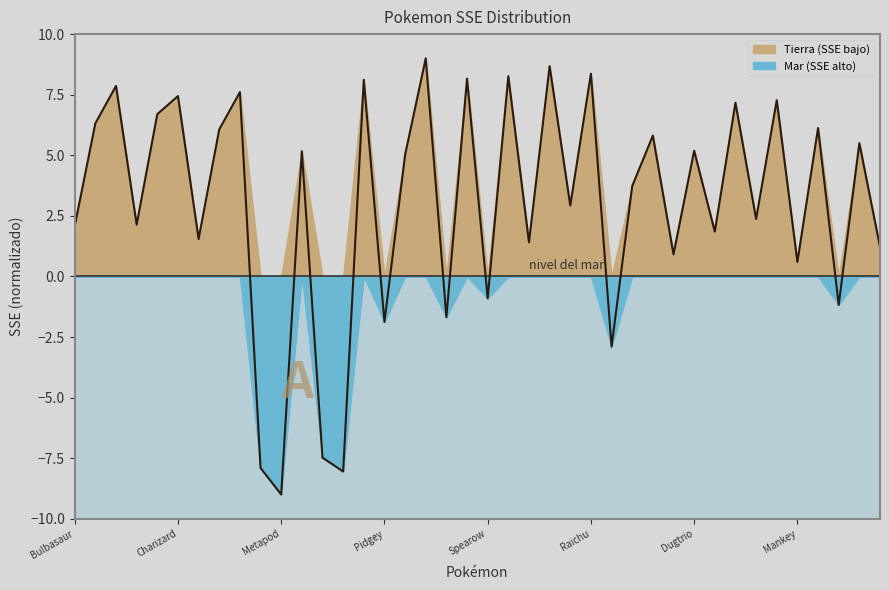

Does the chart have visible grid lines?

No